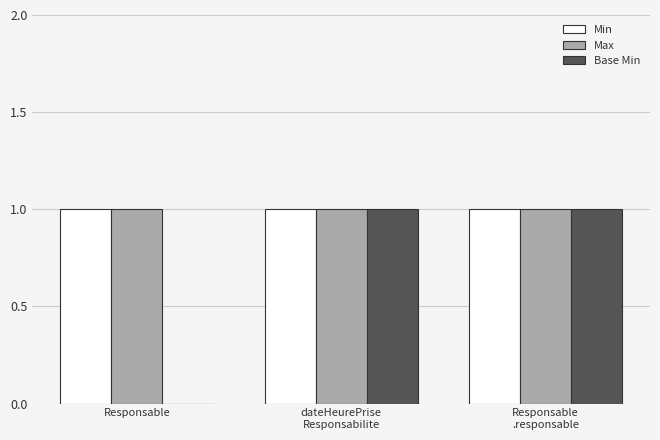

What is the average value of the Base Min series?

1